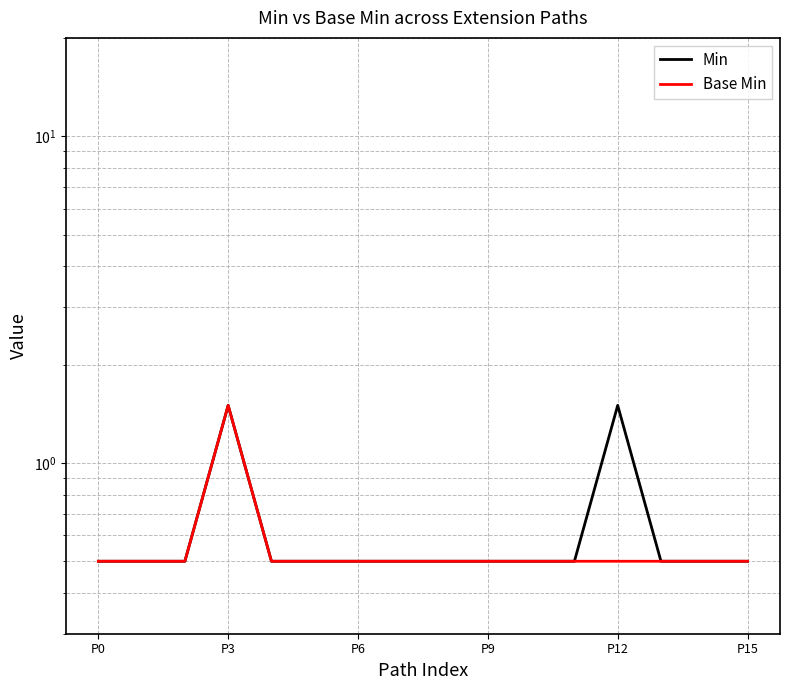

What position from the left is 7?

8